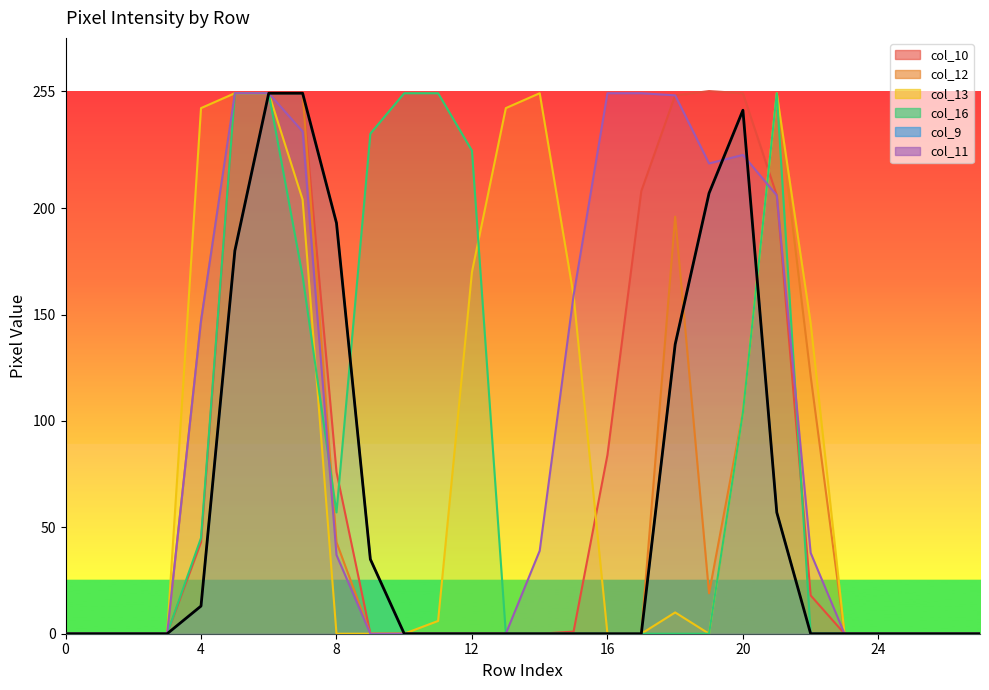

Which has a higher value, 20 or 14?

20